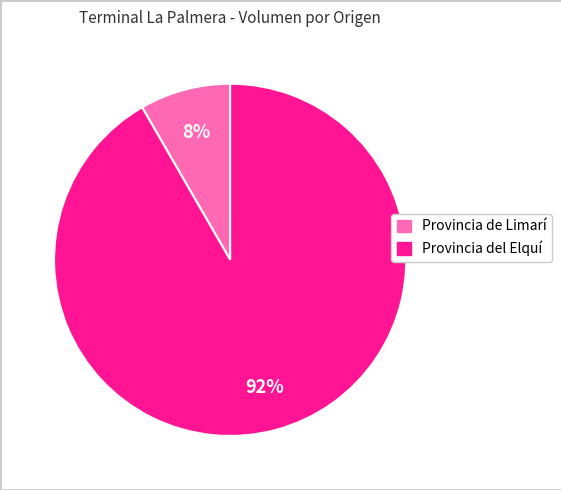

Is there any slice that represents more than half of the pie?

Yes